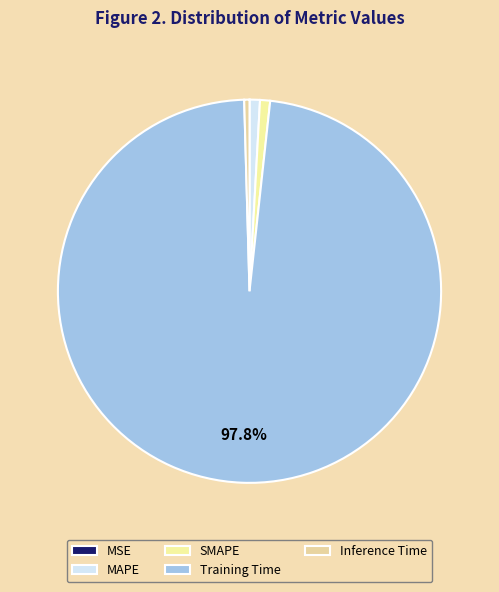

Count the number of slices in the pie.

5